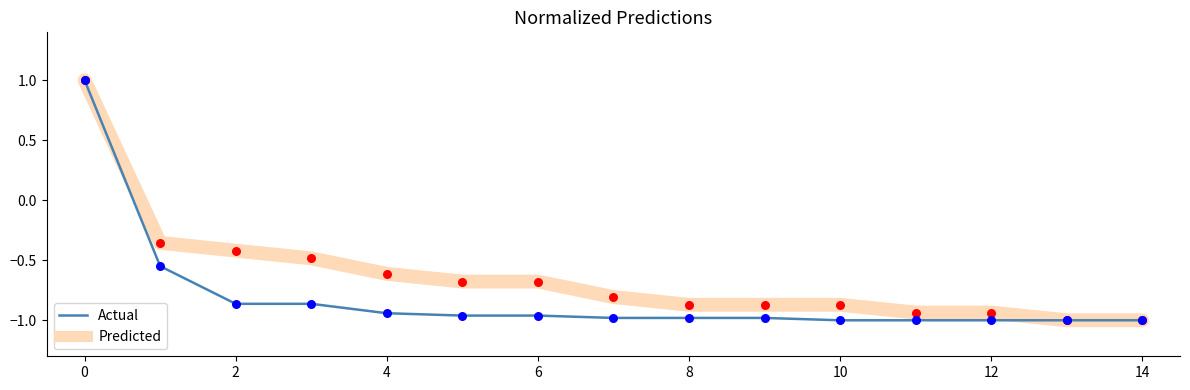

Which series has the largest total across all categories?

Predicted